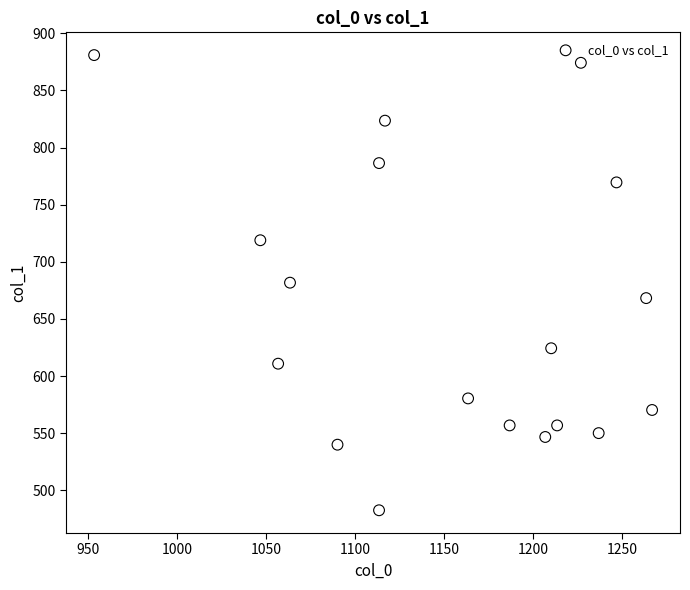

What is the range of X values (max minus min)?

313.3